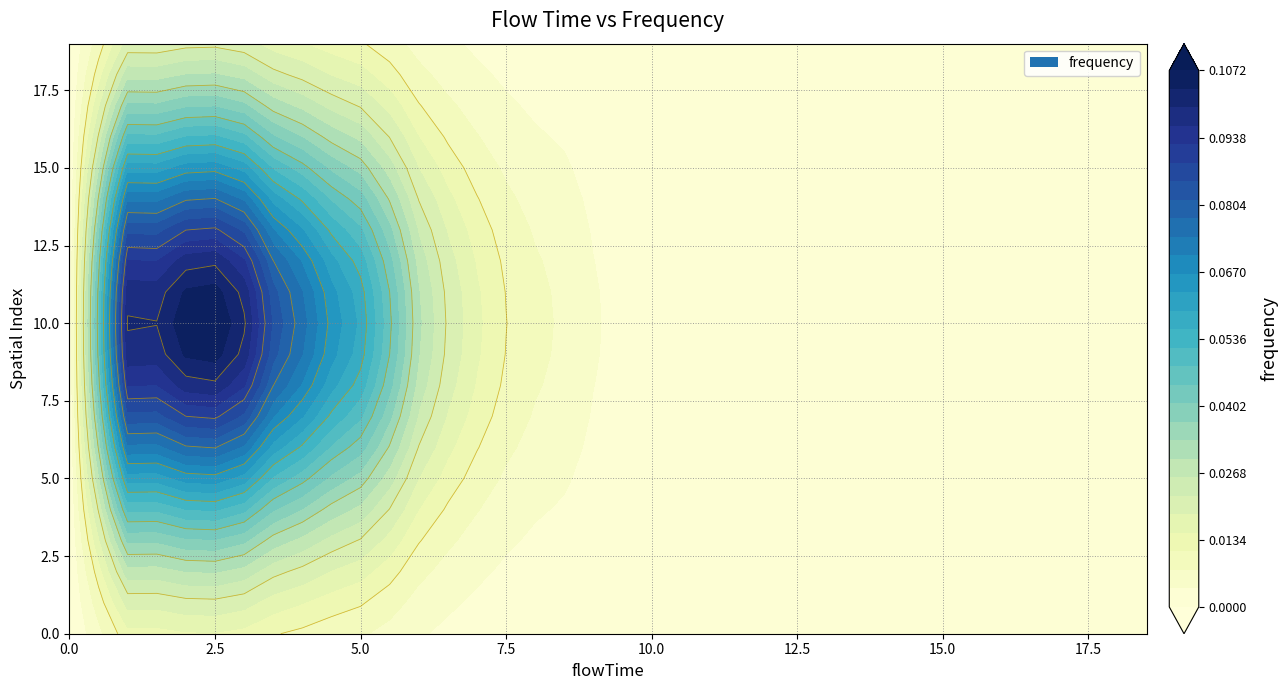

How many categories are shown in the chart?

38